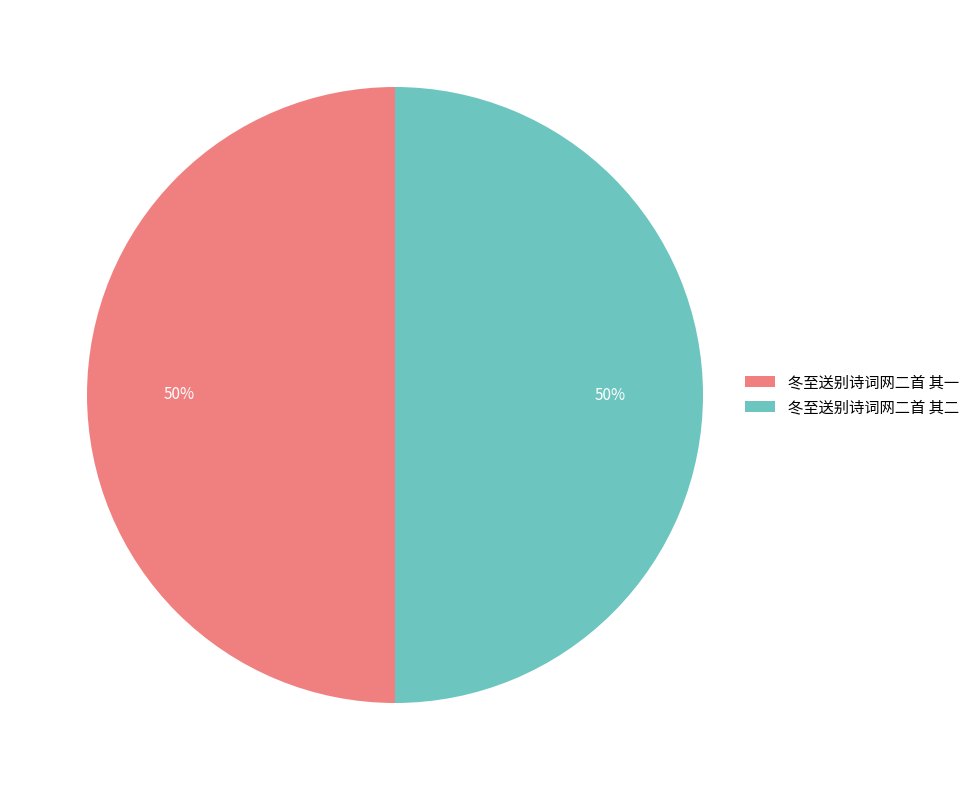

Approximately how many times larger is the value at 冬至送别诗词网二首 其一 compared to 冬至送别诗词网二首 其二?

1.0